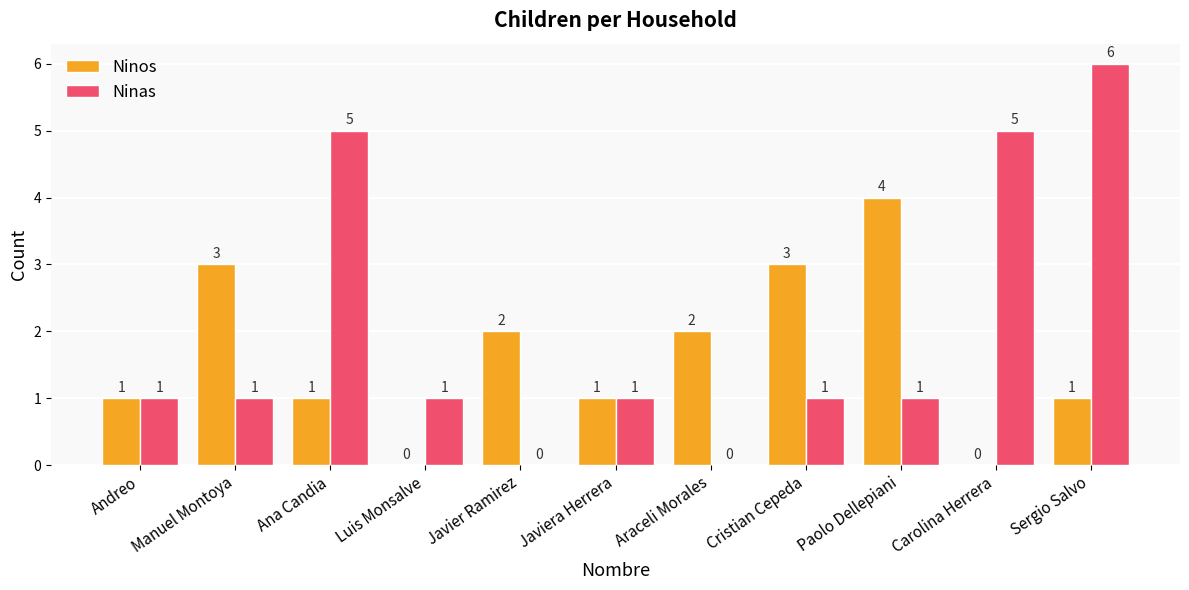

At which label does Ninos reach its peak?

Paolo Dellepiani